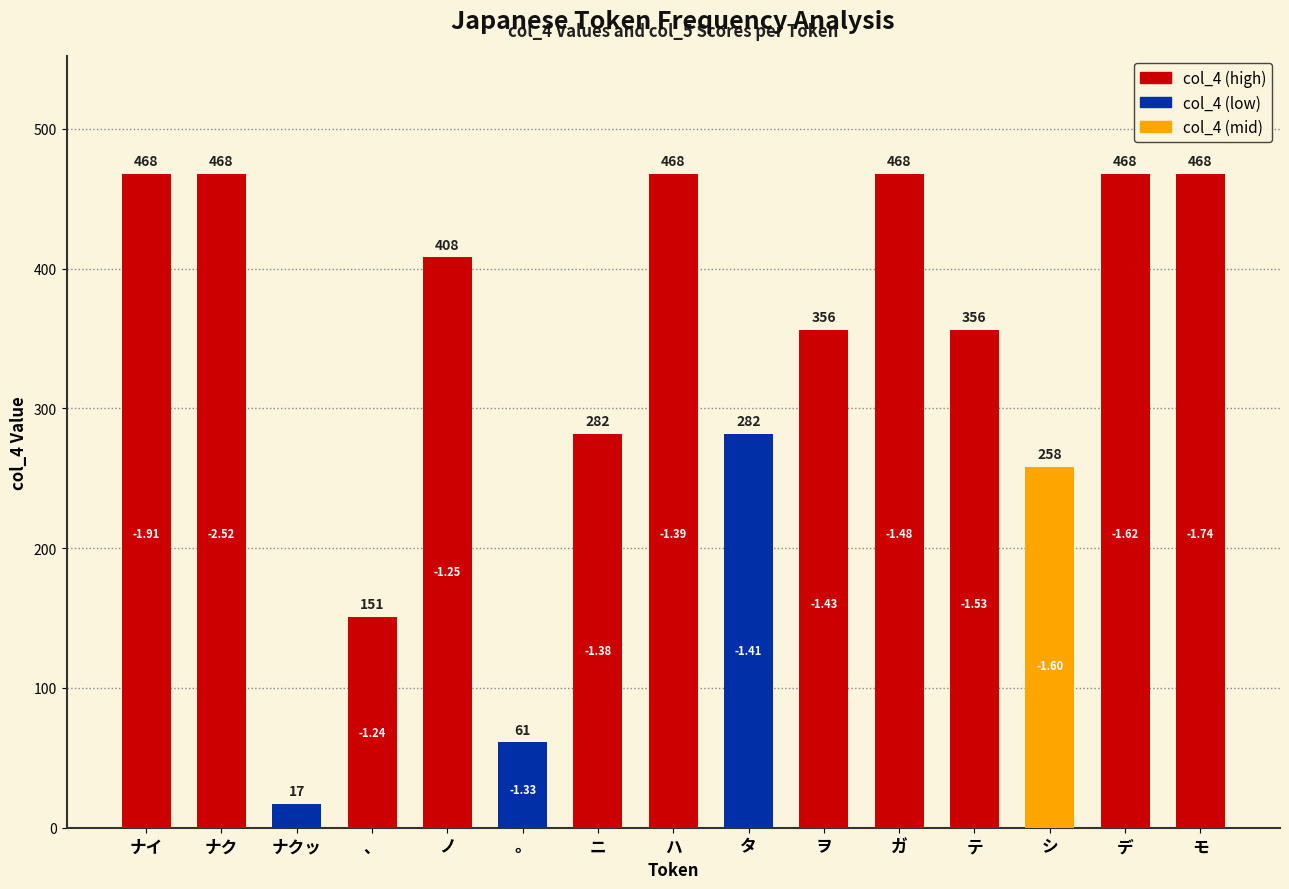

How many categories are shown in the chart?

15